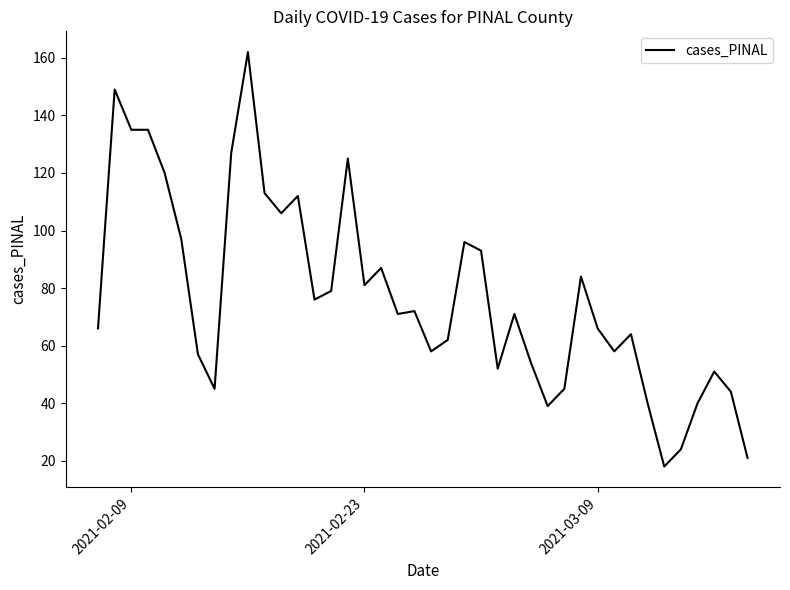

What is the difference between the maximum and minimum values?

144